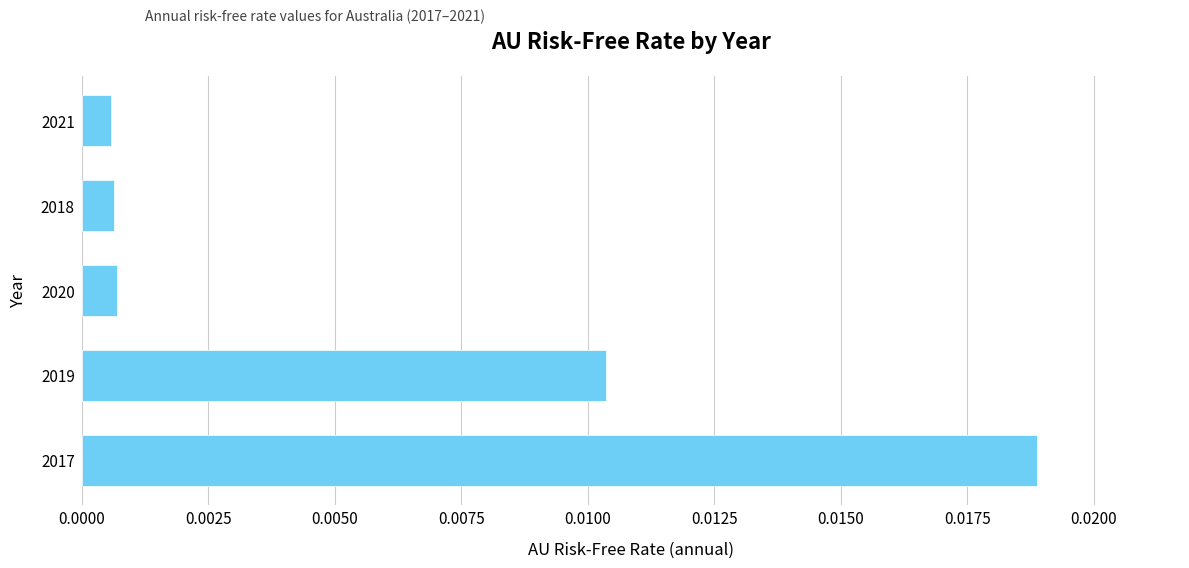

Which category has the highest value across all series?

2017